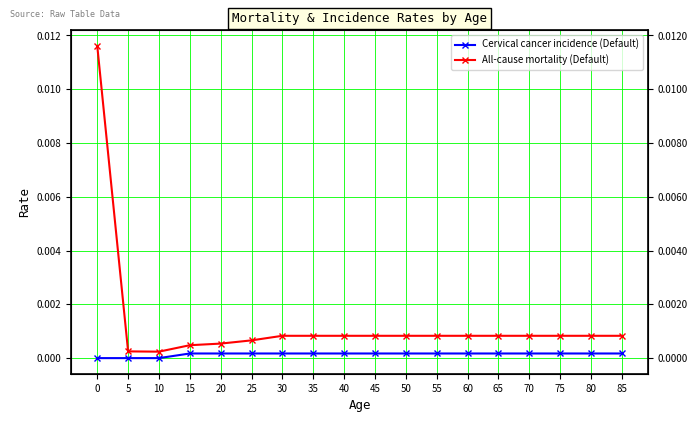

How many series are shown in this chart?

2